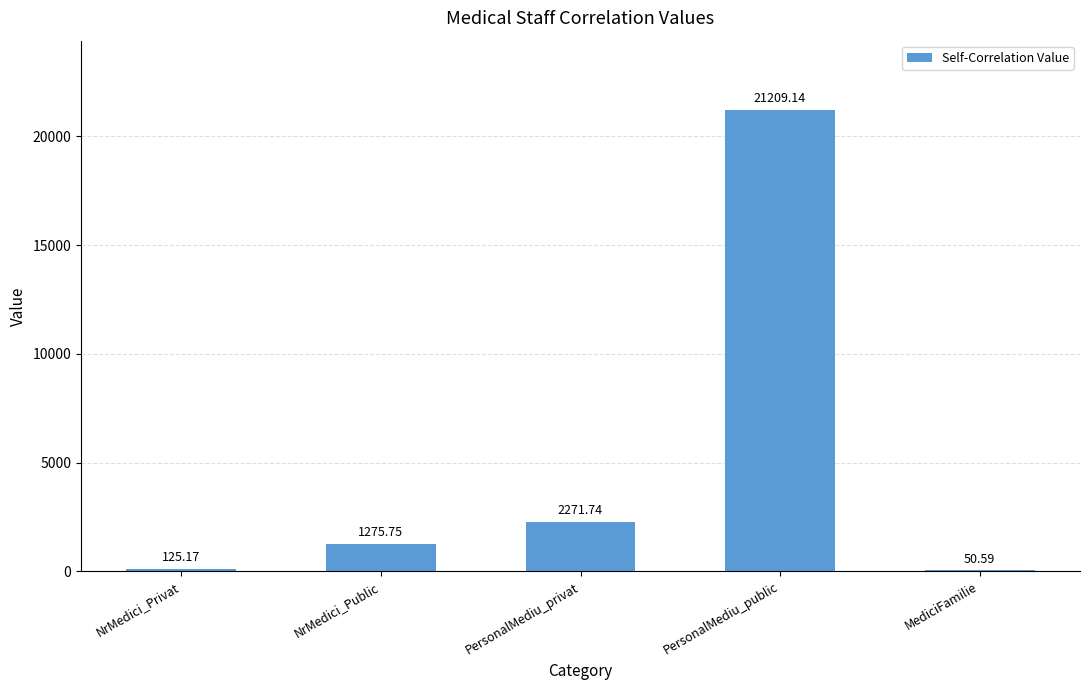

What is the sum of all values?

24932.4